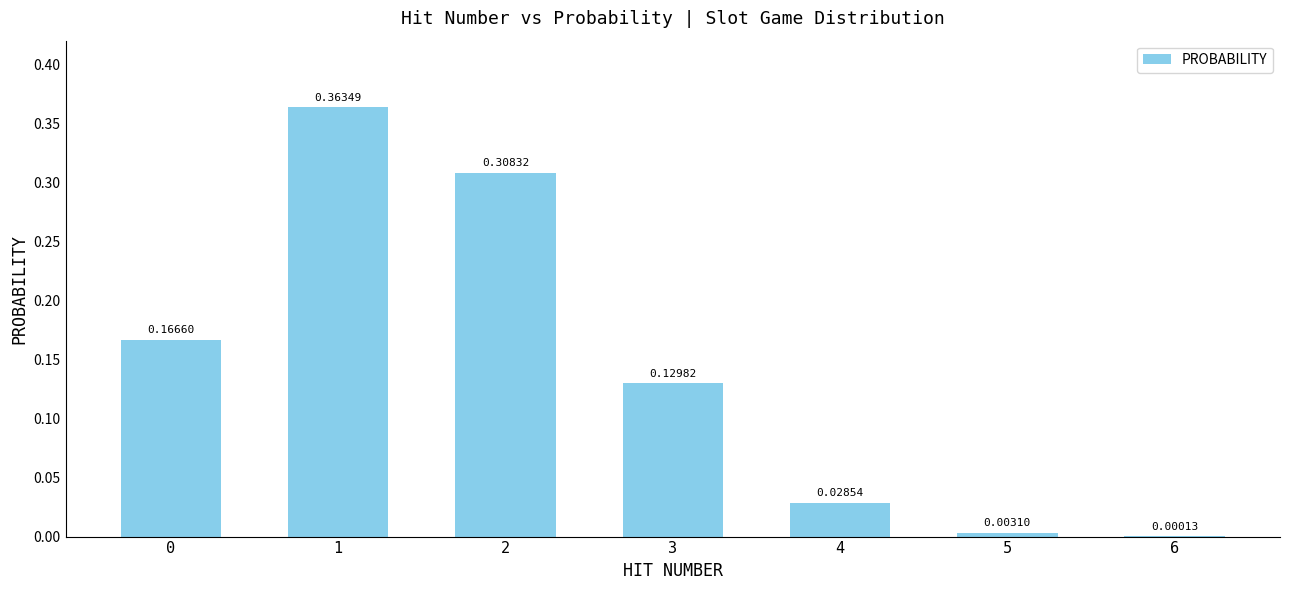

How many categories are shown in the chart?

7